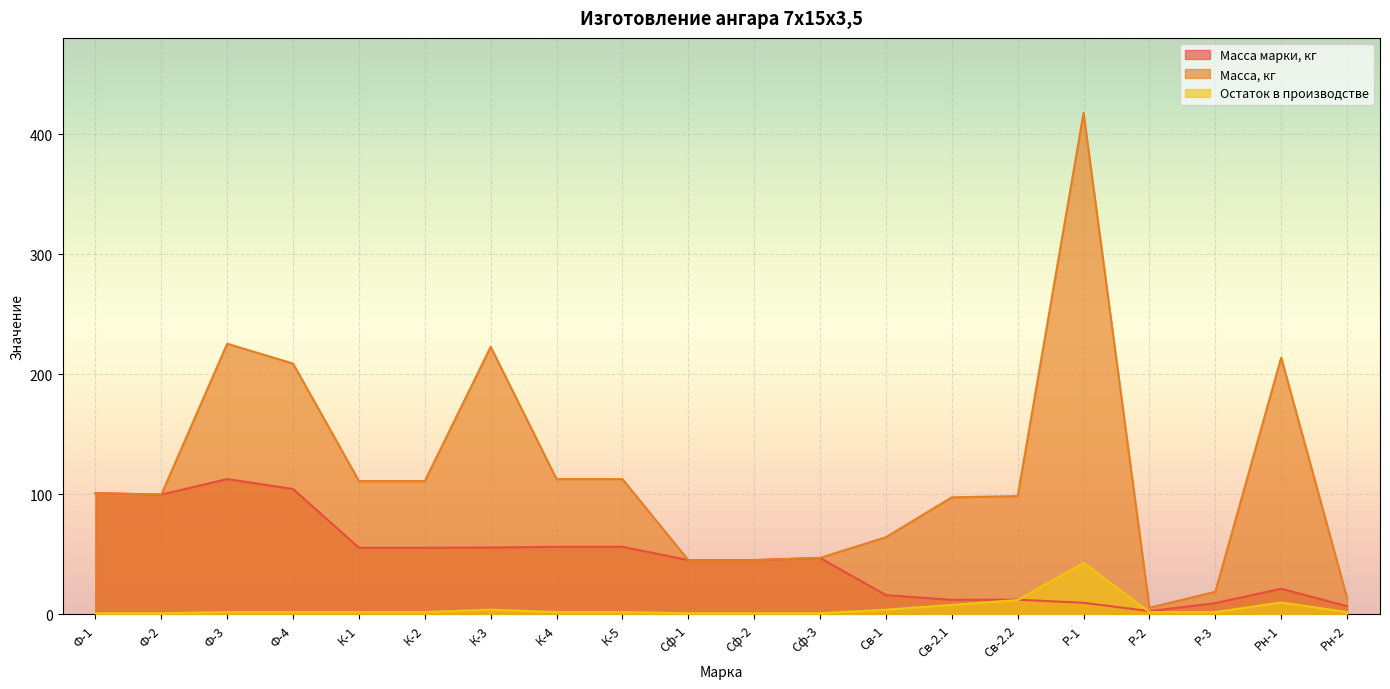

True or false: Масса, кг and Масса марки, кг cross at least once.

False